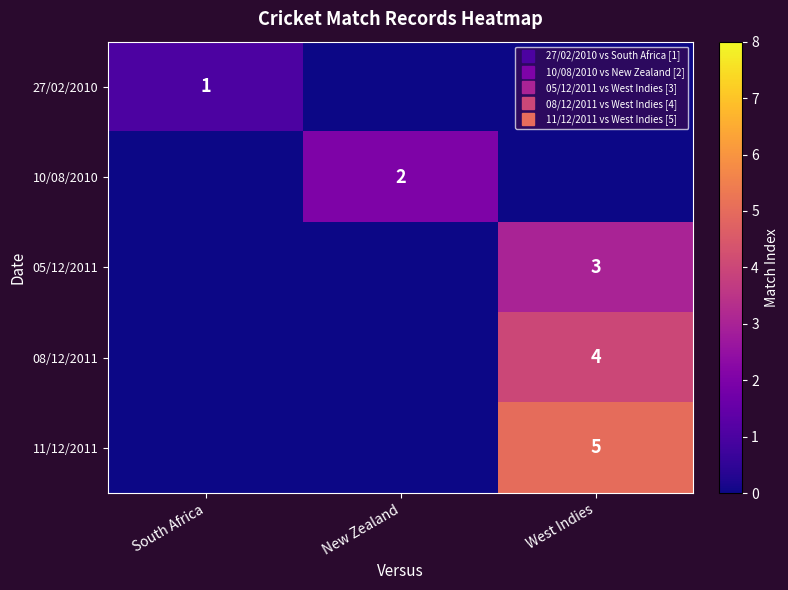

Between South Africa and New Zealand, which series saw the biggest shift?

10/08/2010